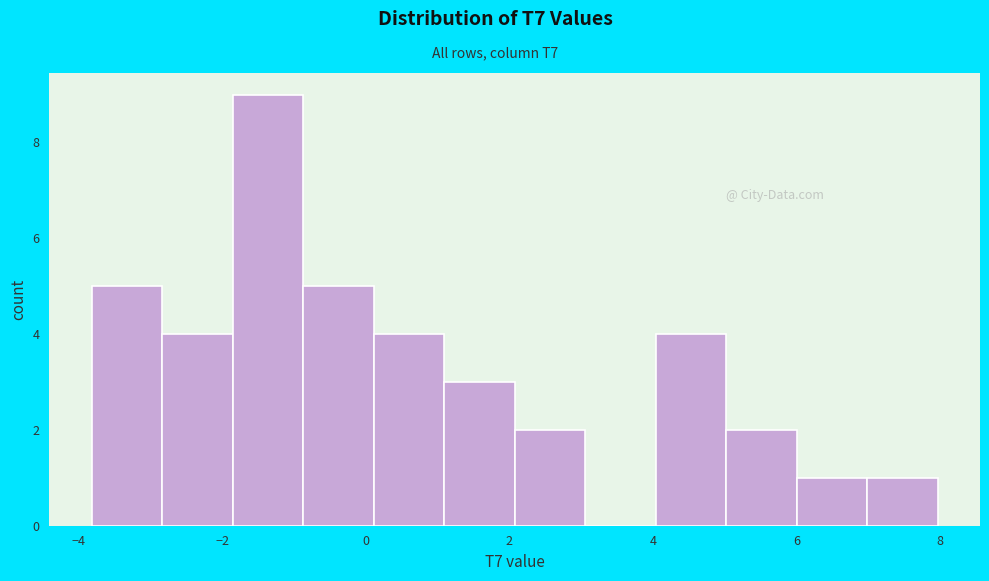

Reading left to right, list every bar in this chart as the range it spans on the x-axis followed by its height. Neither the bar edges nor the heights are printed on the chart, so give them approximately, as read against the axes.

-3.8 to -2.8: 5
-2.8 to -1.8: 4
-1.8 to -0.8: 9
-0.8 to 0.2: 5
0.2 to 1.0: 4
1.0 to 2.0: 3
2.0 to 3.0: 2
3.0 to 4.0: 0
4.0 to 5.0: 4
5.0 to 6.0: 2
6.0 to 7.0: 1
7.0 to 8.0: 1